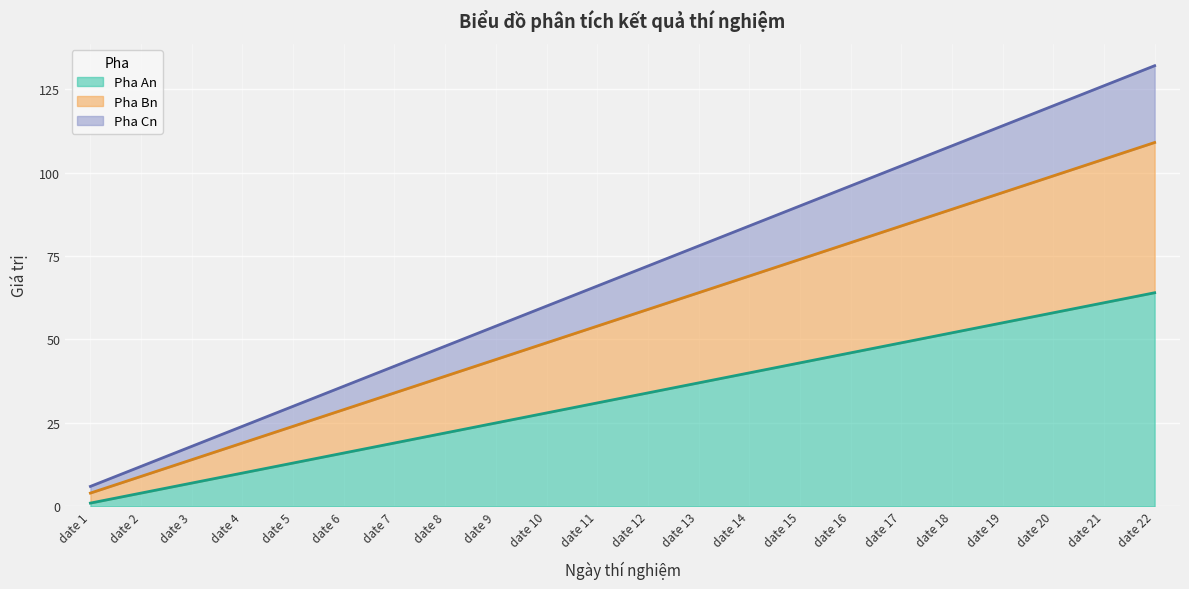

True or false: Pha Bn and Pha Cn intersect in this chart.

False